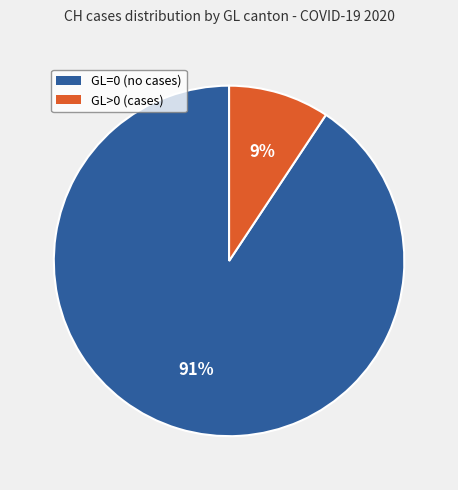

Count the number of slices in the pie.

2